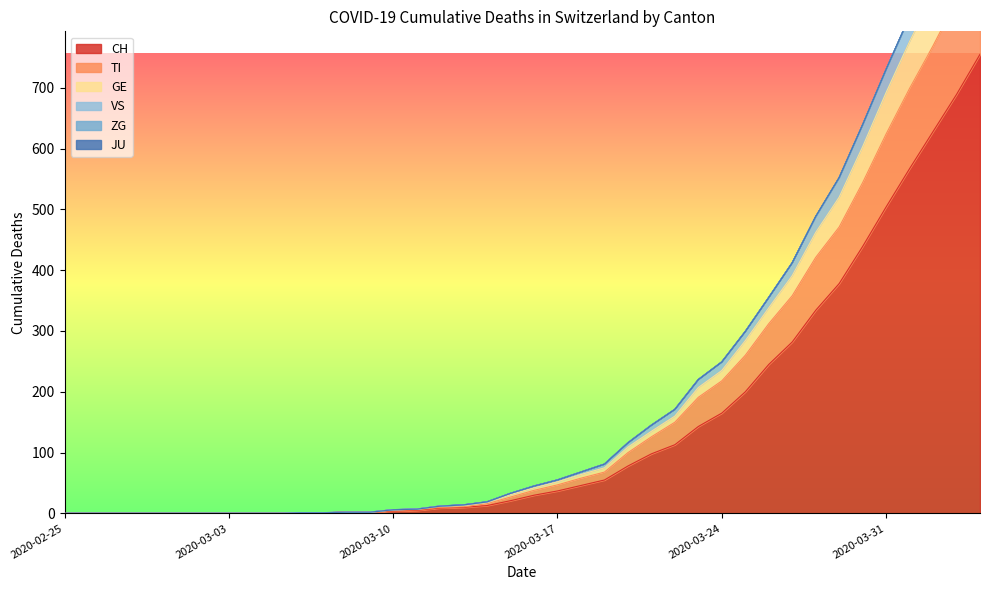

What is the sum of the VS values at 2020-03-23 and 2020-03-31?

949